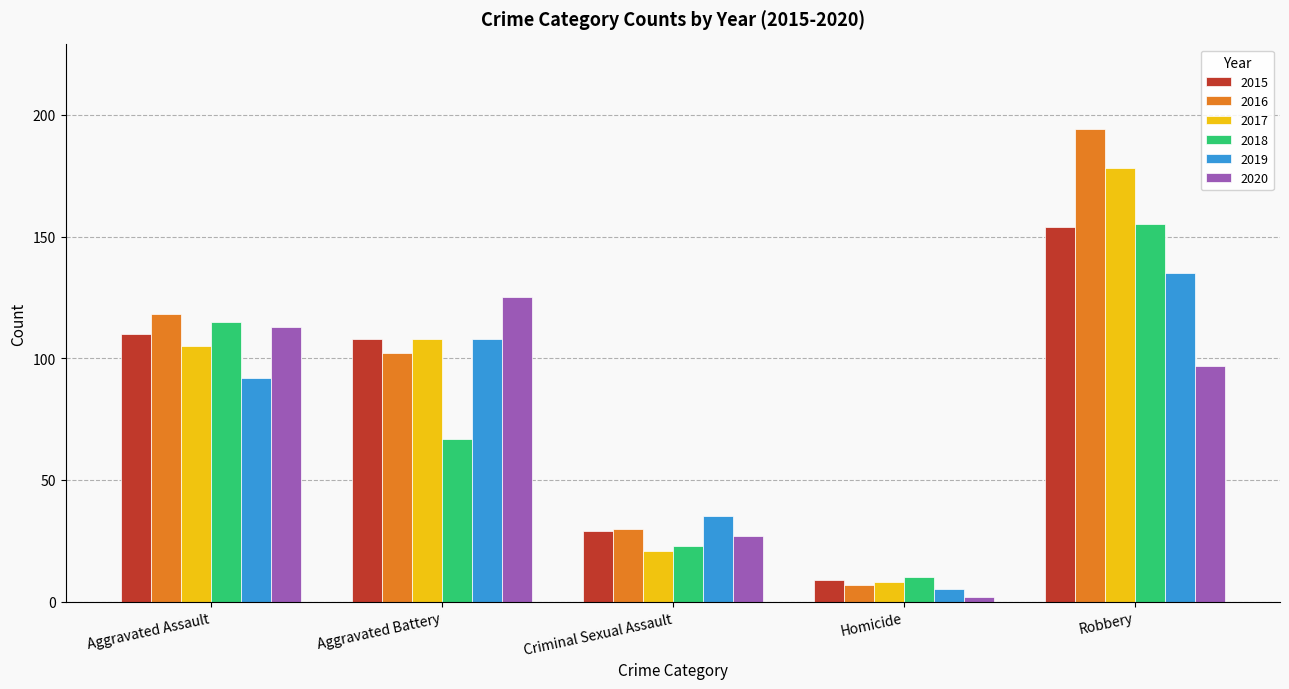

What is the total value across all series at Criminal Sexual Assault?

165